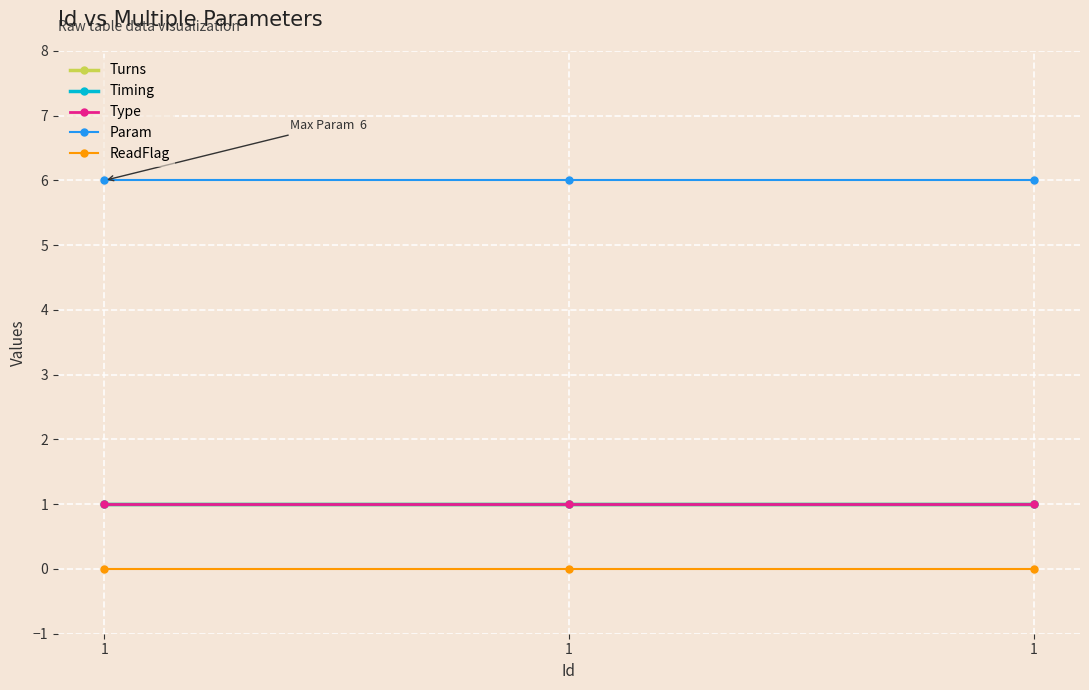

Between 1 and 1, which is larger?

1